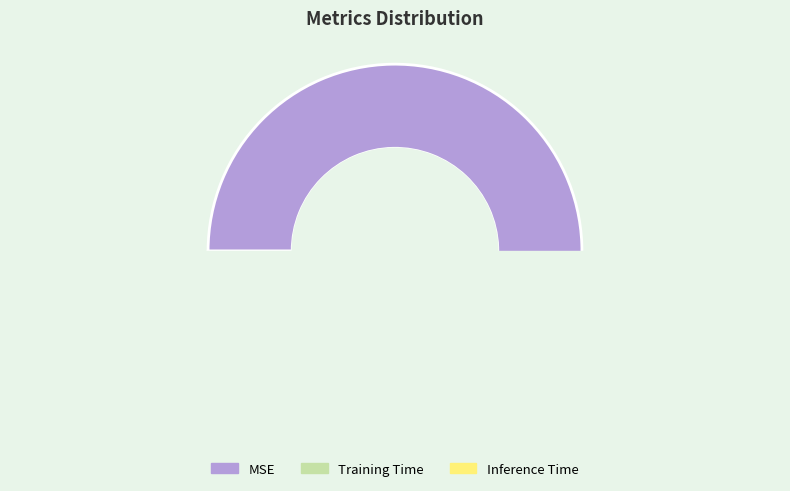

True or false: Inference Time accounts for 1% of the total.

True